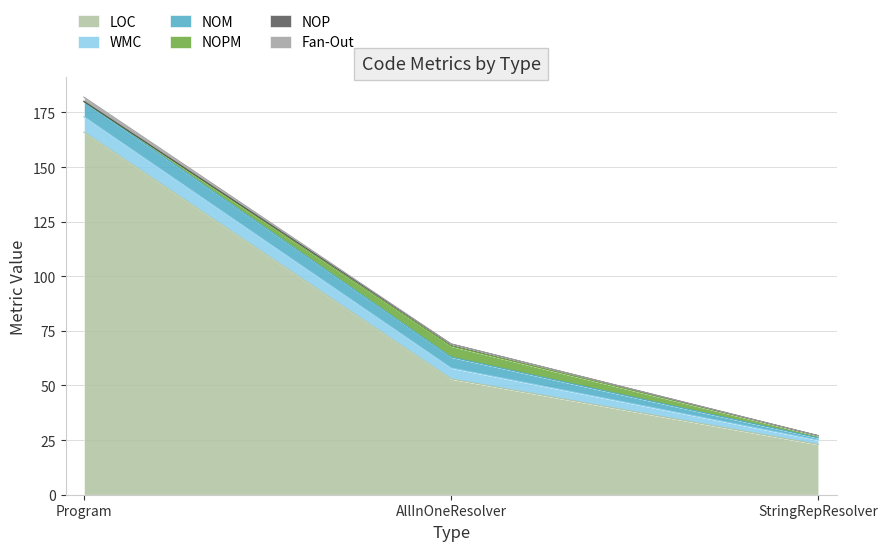

Is the value of NOM at Program greater than the value of WMC at Program?

No